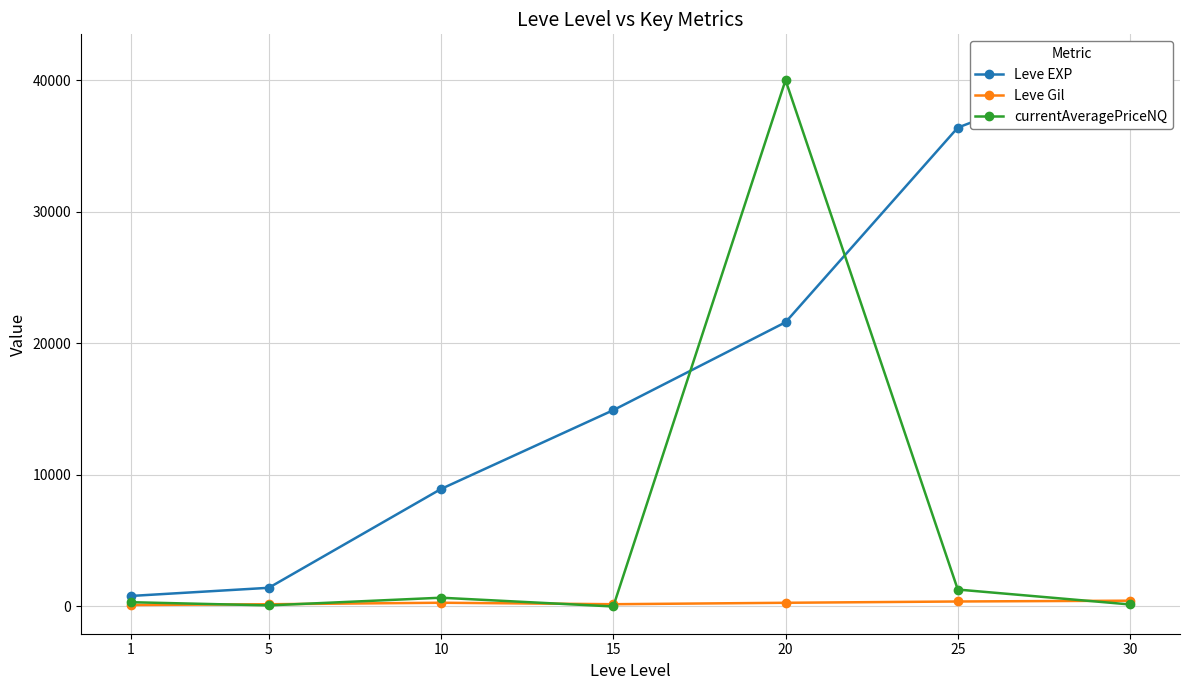

How many times do currentAveragePriceNQ and Leve EXP cross each other?

2